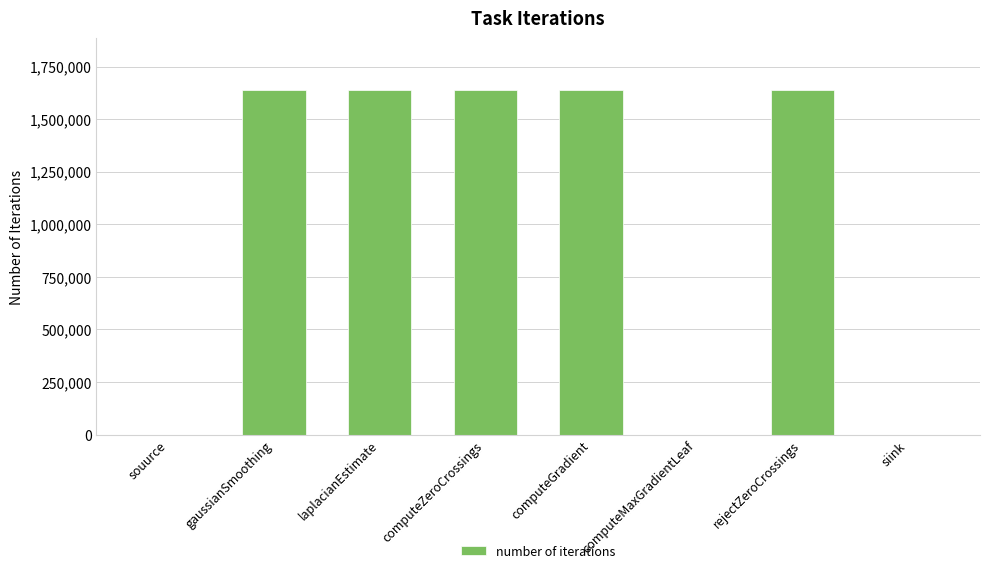

What is the sum of all values?

8192258